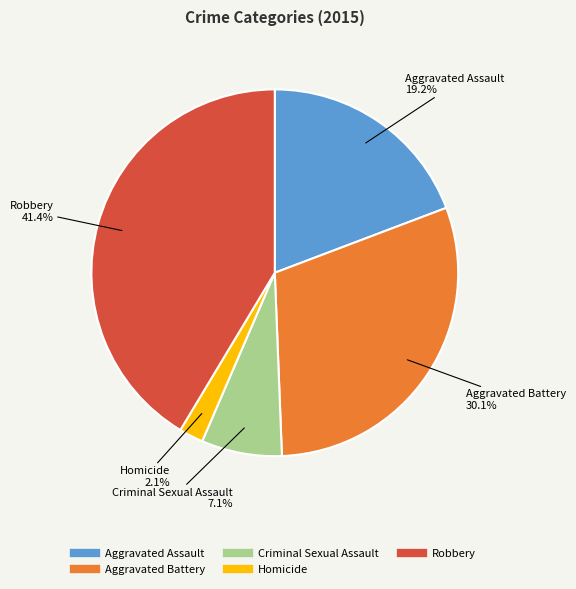

To the nearest percent, what is the combined percentage of Criminal Sexual Assault and Aggravated Assault?

26%